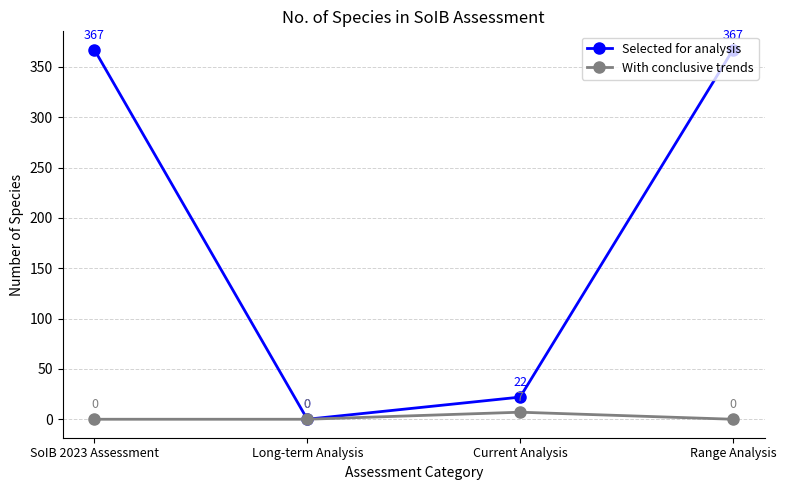

Which series has the largest range (max minus min)?

Selected for analysis